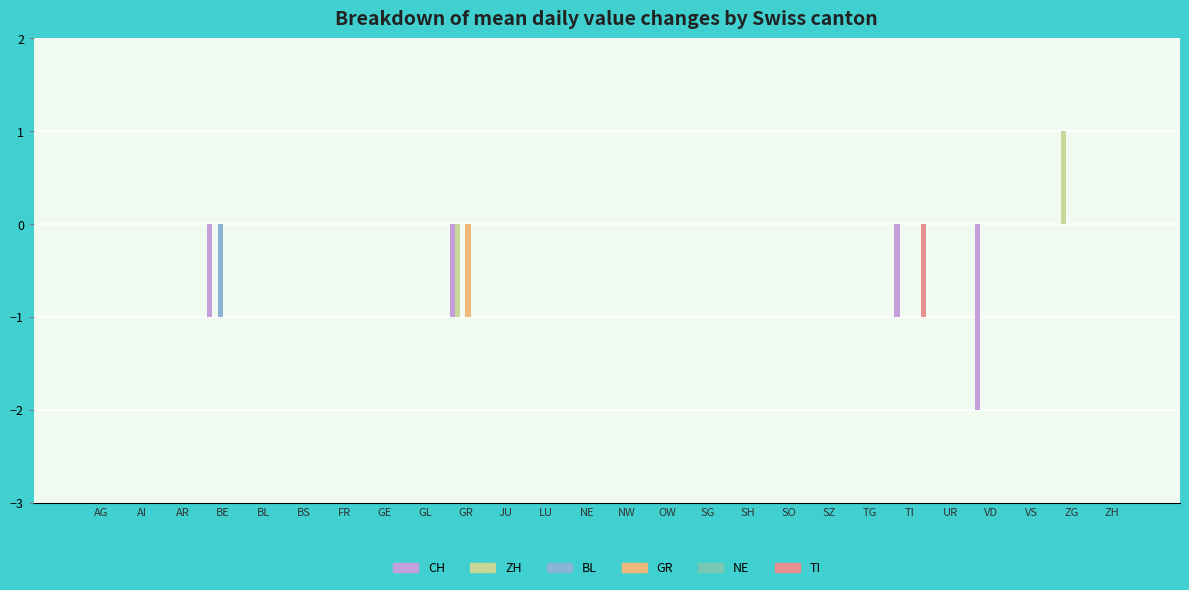

At which label does ZH reach its peak?

ZG